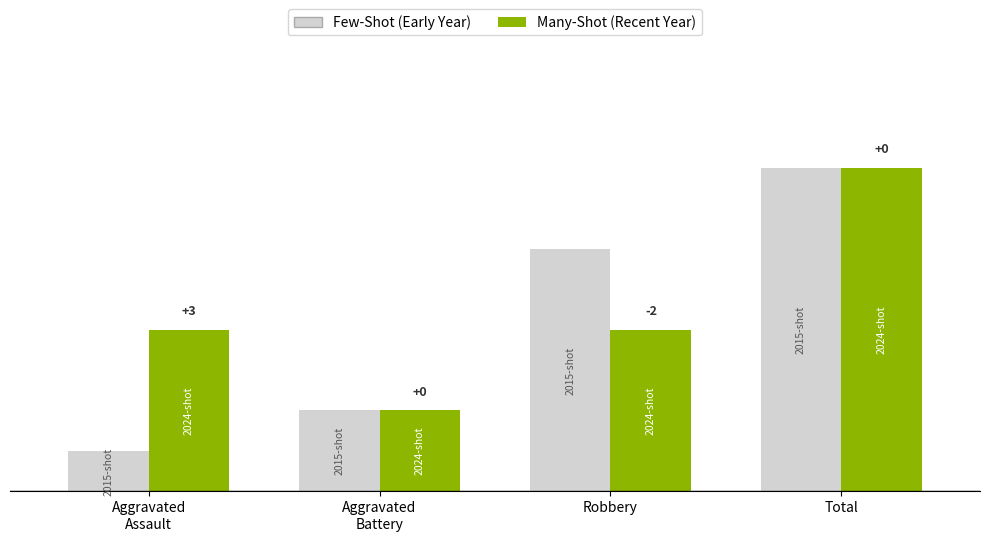

Where does the Many-Shot (Recent Year) series first go above 4?

Total